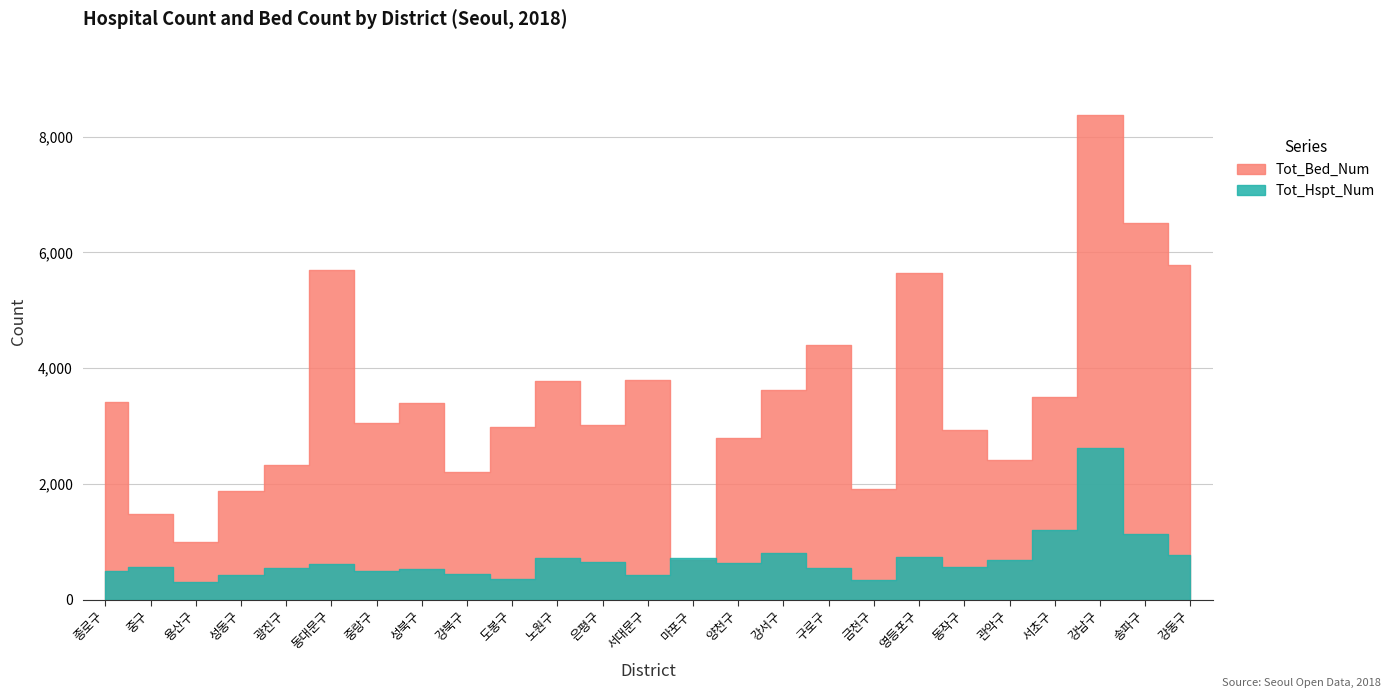

At which category is the sum across all series the highest?

강남구